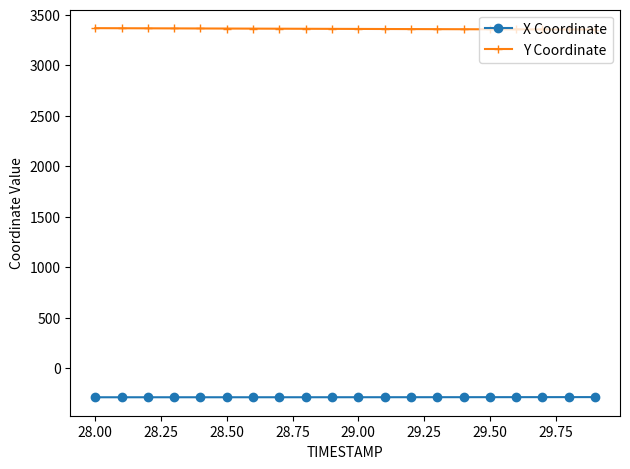

Rank the series by their average value, from lowest to highest.

X Coordinate, Y Coordinate